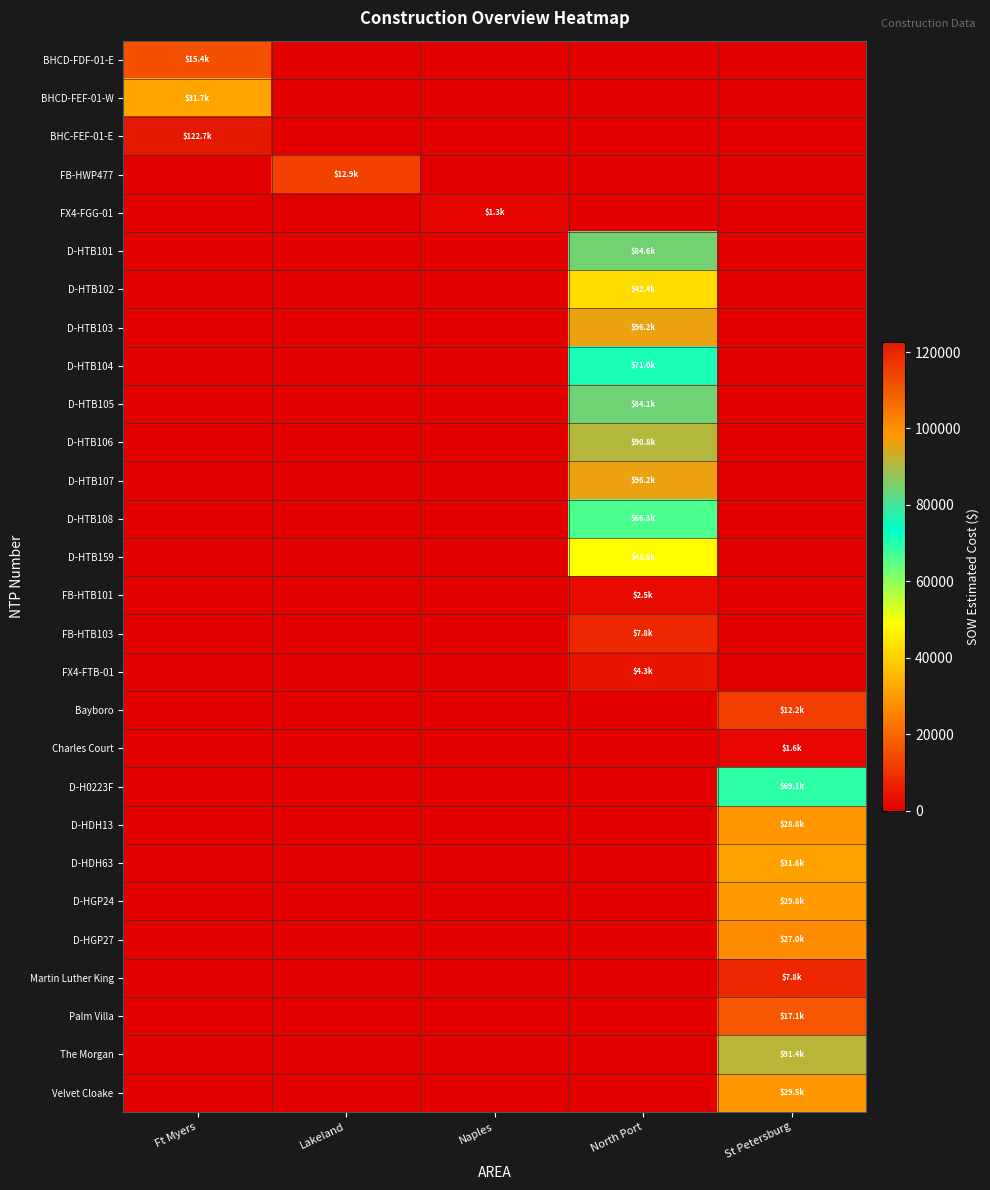

At how many categories does at least one series exceed 51846?

3